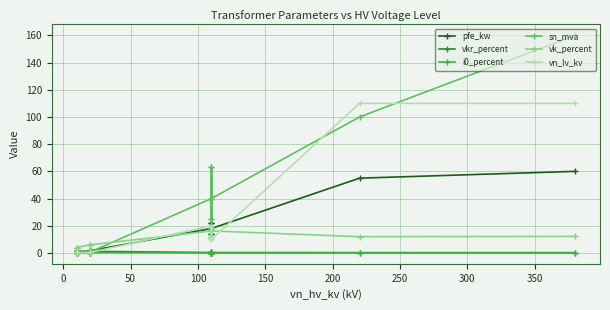

In pfe_kw, how many points are lower than both neighbors (excluding endpoints)?

3